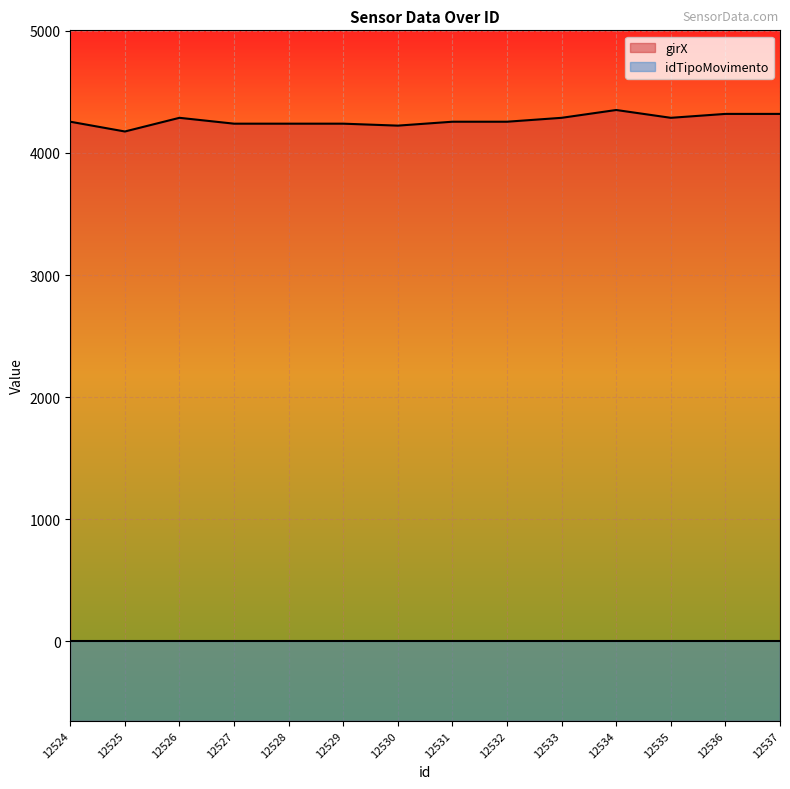

Which series has the widest spread of values?

girX